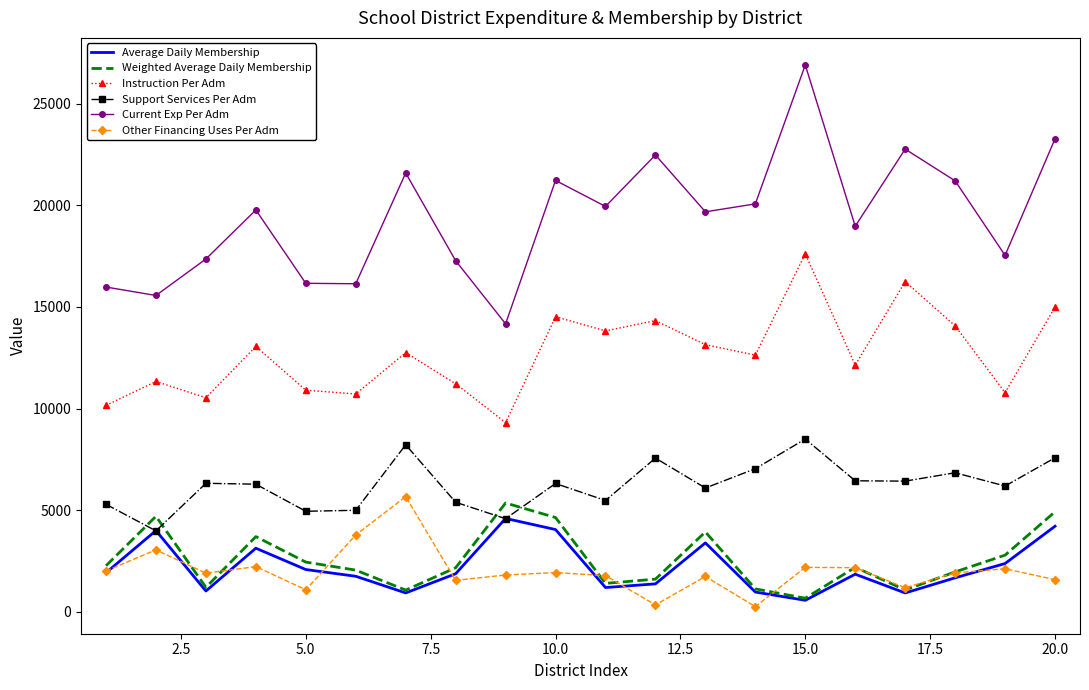

What is the minimum value for Support Services Per Adm?

3982.2